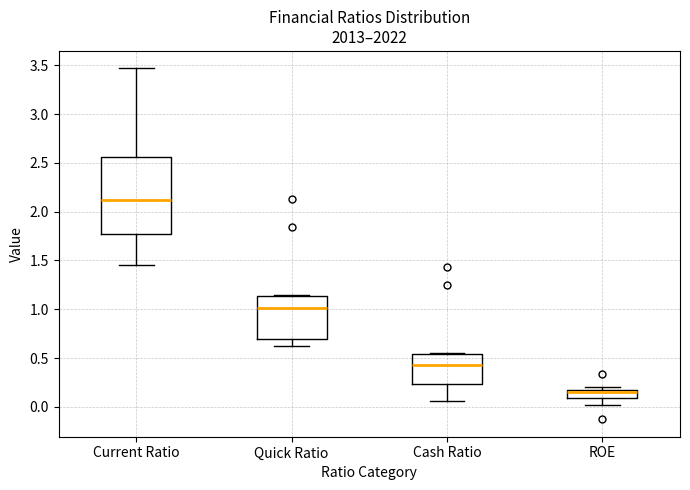

Which box has the lowest median line?

ROE